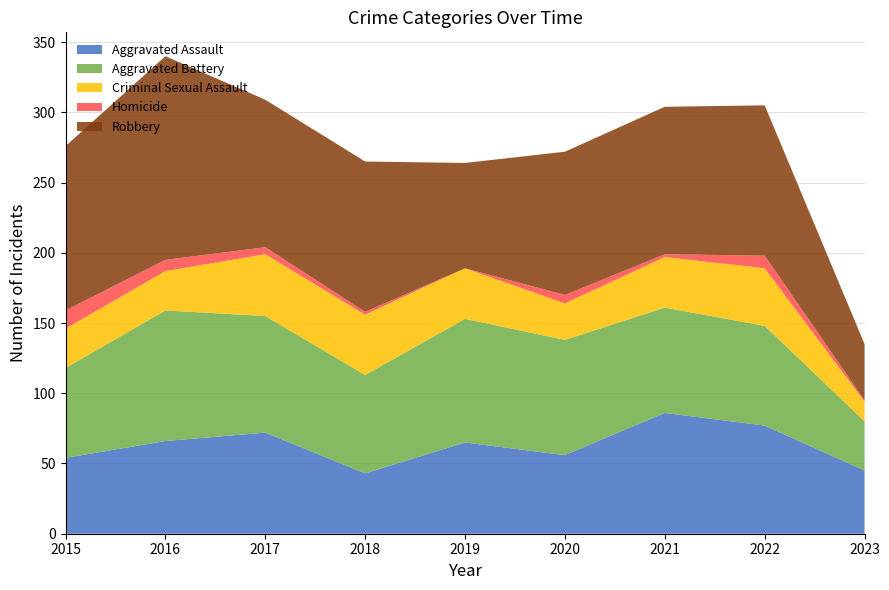

Reading left to right, extract all data points from this chart.

Aggravated Assault: 2015=54	2016=66	2017=72	2018=43	2019=65	2020=56	2021=86	2022=77	2023=45
Aggravated Battery: 2015=64	2016=93	2017=83	2018=70	2019=88	2020=82	2021=75	2022=71	2023=35
Criminal Sexual Assault: 2015=28	2016=28	2017=44	2018=43	2019=36	2020=26	2021=36	2022=41	2023=14
Homicide: 2015=13	2016=8	2017=5	2018=2	2019=0	2020=6	2021=2	2022=9	2023=1
Robbery: 2015=117	2016=145	2017=105	2018=107	2019=75	2020=102	2021=105	2022=107	2023=40